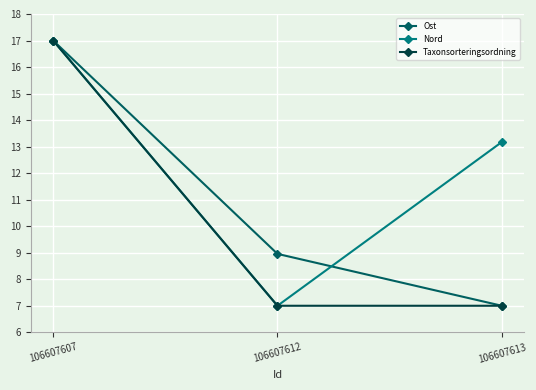

What is the lowest value of the Nord series?

7.0